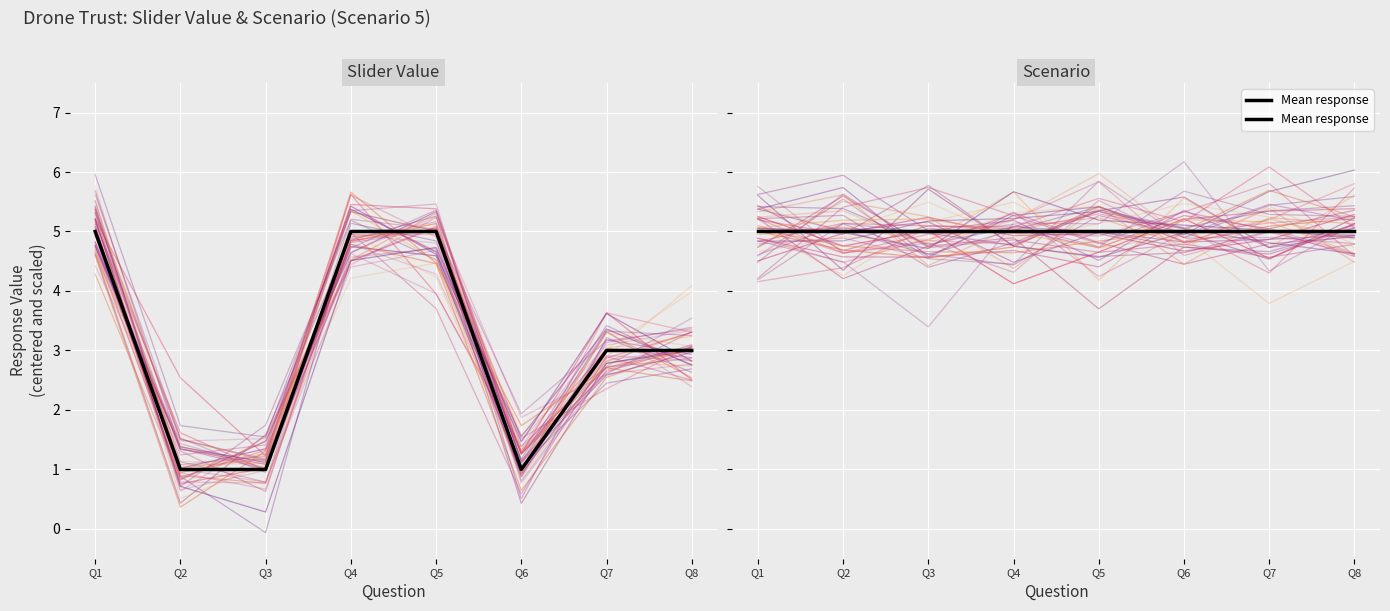

Approximately how many times larger is the value at Q5 compared to Q8?

1.7